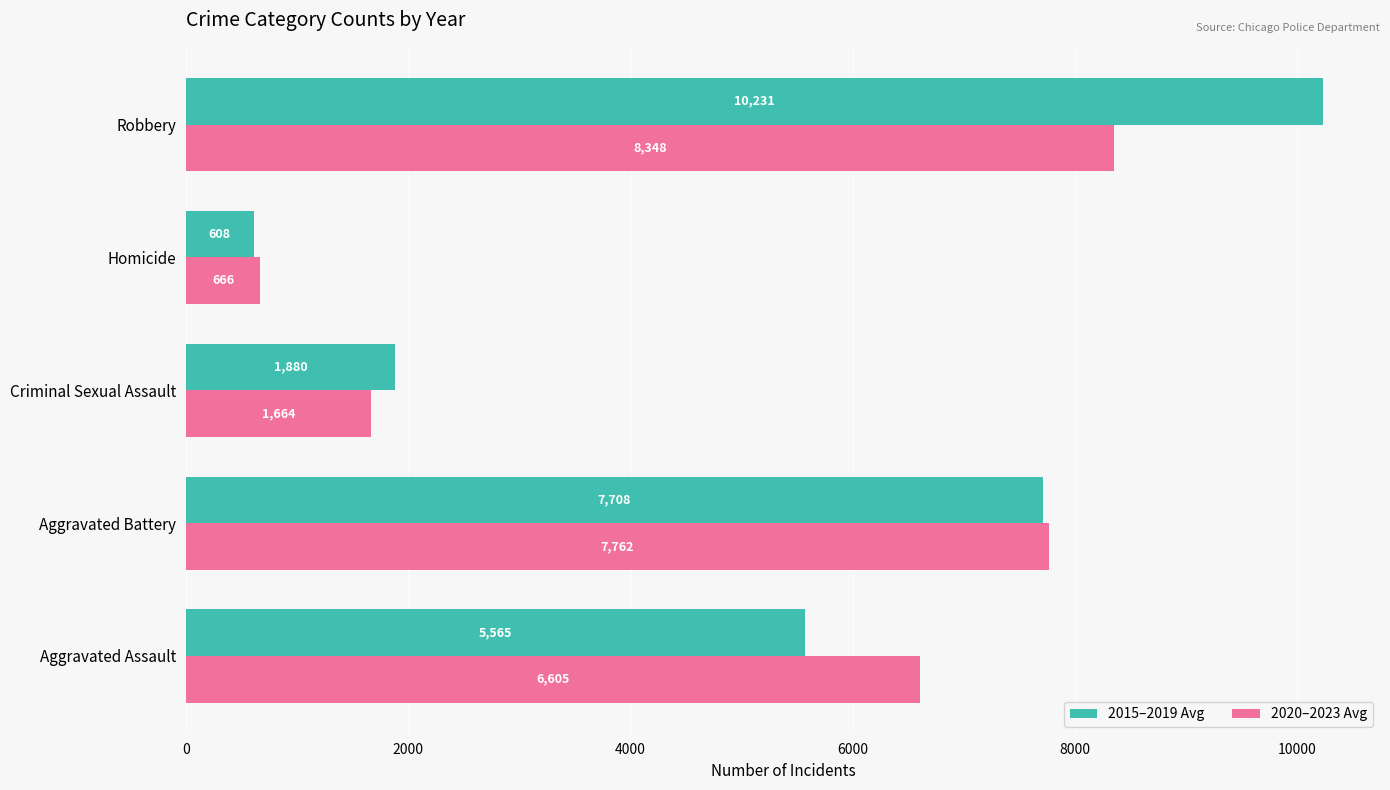

The value of 2020–2023 Avg at Aggravated Battery is 11549.5. True or false?

False